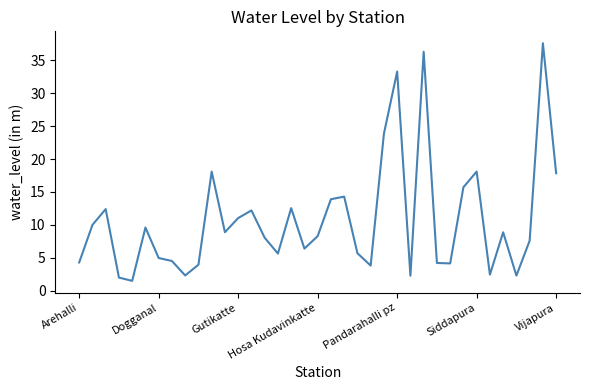

What is the maximum value shown in the chart?

37.6